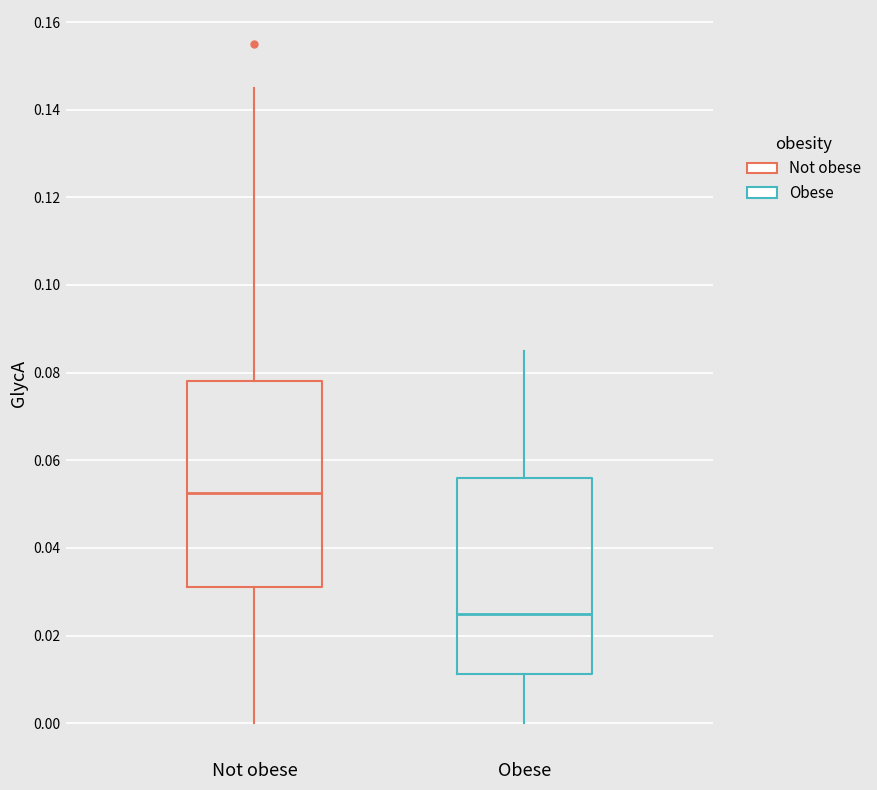

Where is the upper edge of the box for Not obese on the y-axis? The values are not printed on the chart, so give them approximately, as read against the axis.

0.078